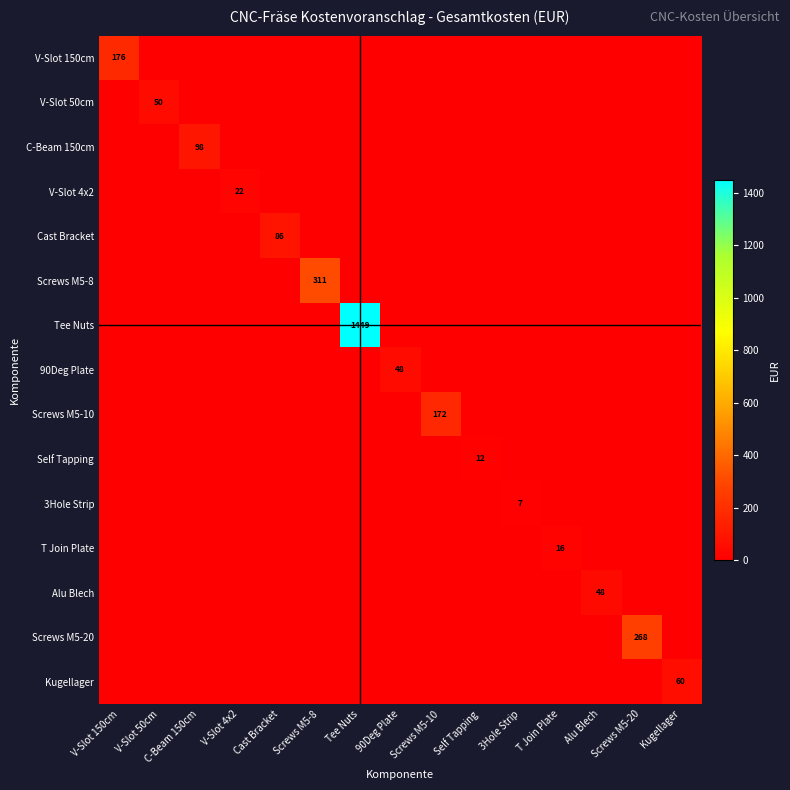

The Tee Nuts series shows 593 at Tee Nuts. True or false?

False